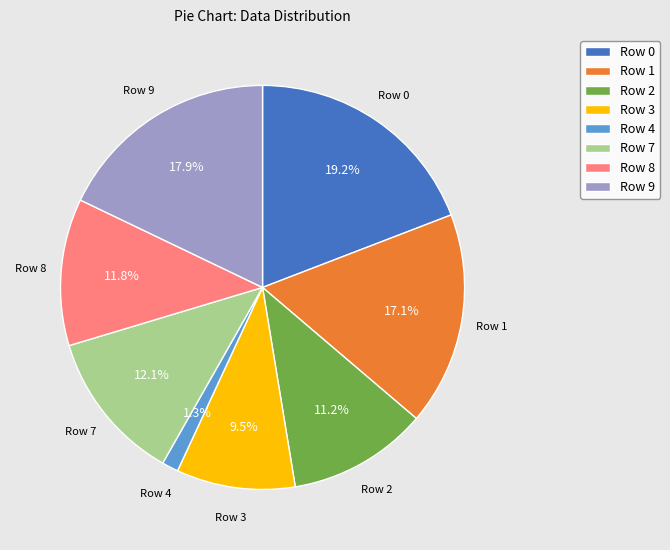

Does Row 9 represent more than half of the total?

No